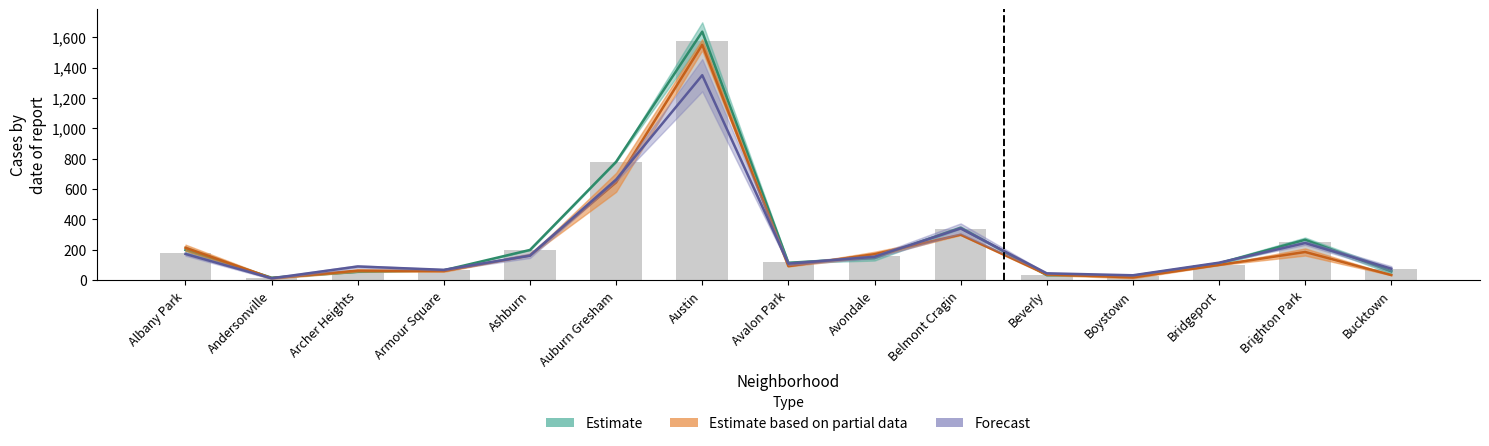

List the labels in order of value, largest first.

Austin, Auburn Gresham, Belmont Cragin, Brighton Park, Ashburn, Albany Park, Avondale, Avalon Park, Bridgeport, Bucktown, Armour Square, Archer Heights, Beverly, Boystown, Andersonville